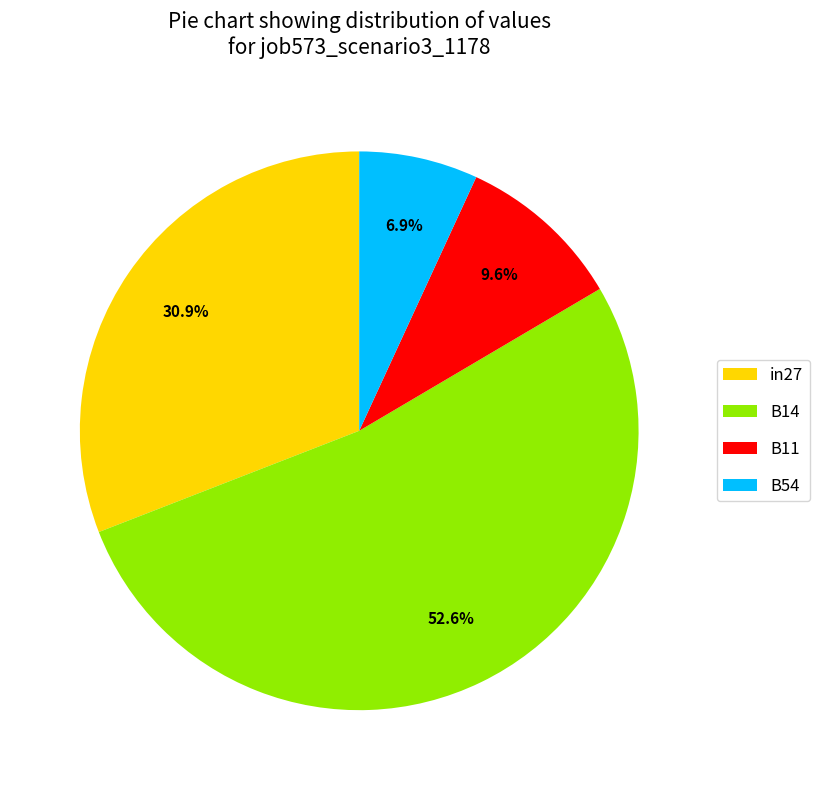

What is the smallest slice in the pie chart?

B54